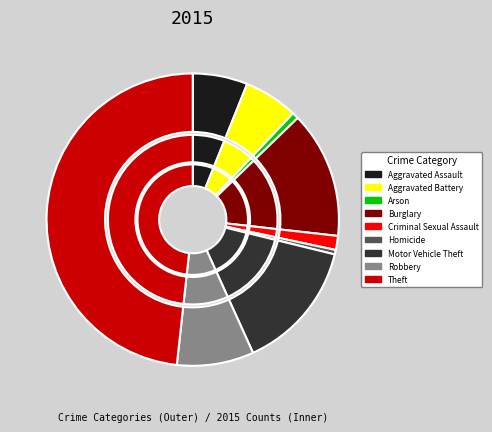

Count the number of slices in the pie.

9